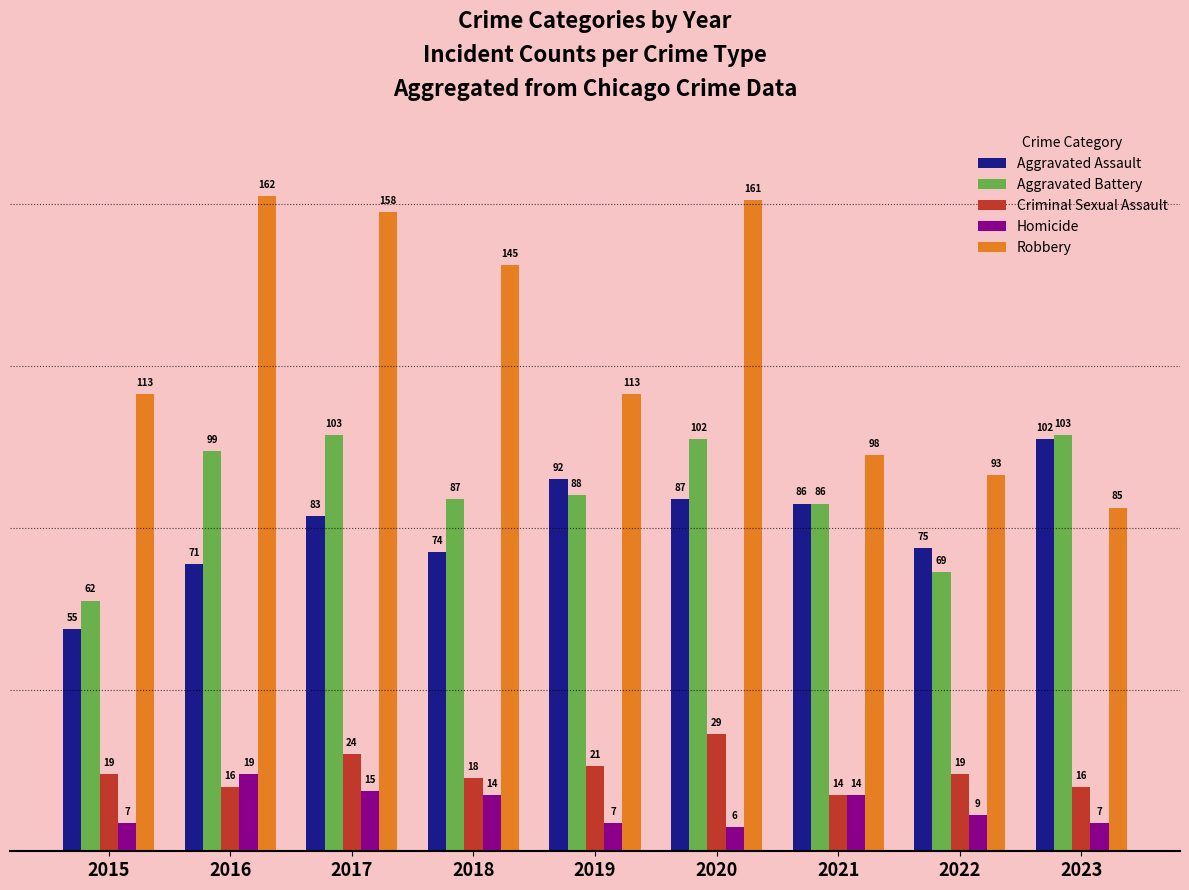

List the series in order of their peak value, lowest first.

Homicide, Criminal Sexual Assault, Aggravated Assault, Aggravated Battery, Robbery